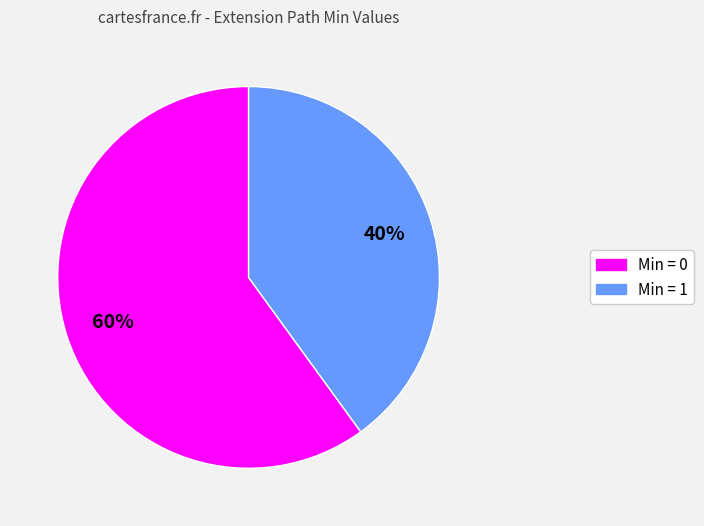

To the nearest percent, what is the difference between the largest and smallest slice percentages?

20%